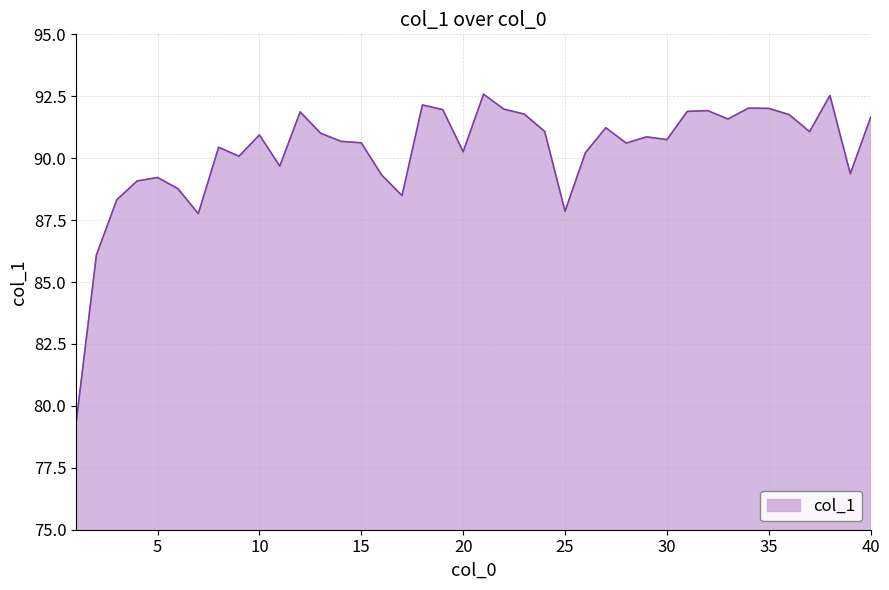

Does the chart display data point markers on the line(s)?

No